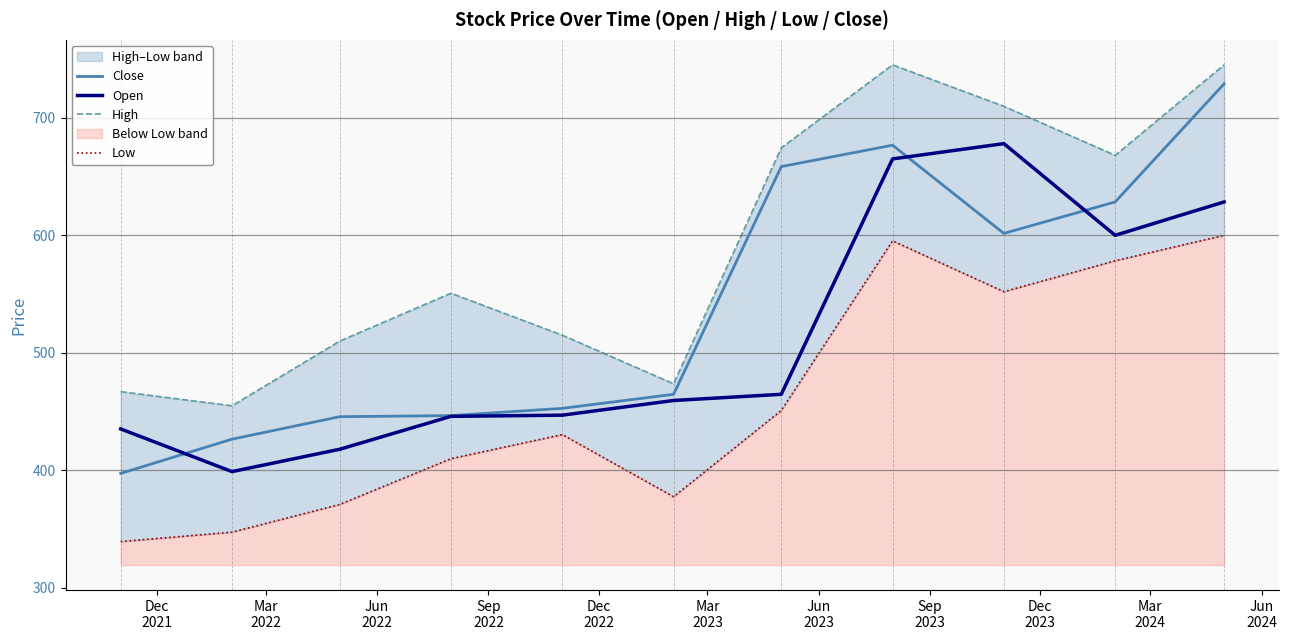

How many lines are shown in the chart?

4